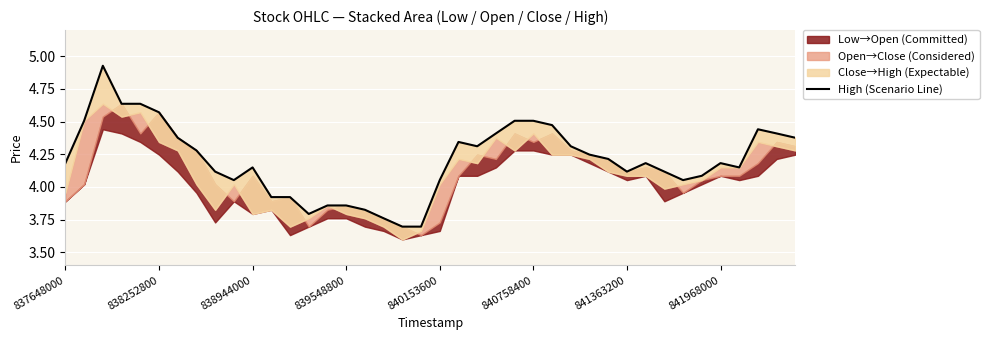

The chart shows a value of 4.5 at 24. True or false?

True